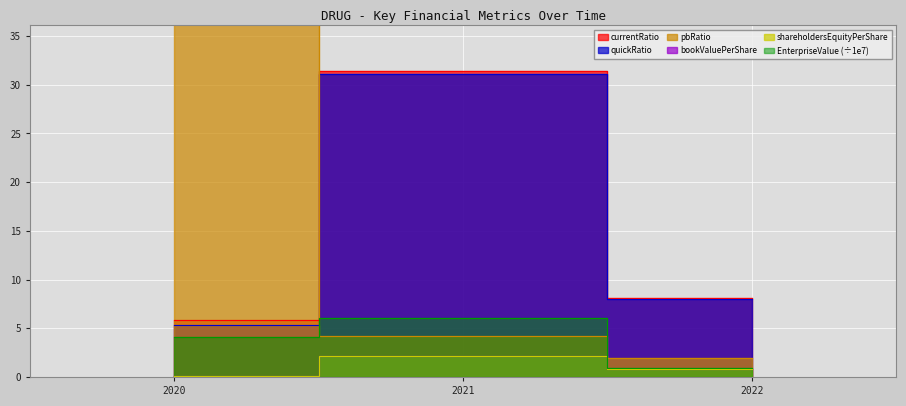

What are all the series names shown in the legend?

EnterpriseValue, bookValuePerShare, currentRatio, shareholdersEquityPerShare, pbRatio, quickRatio